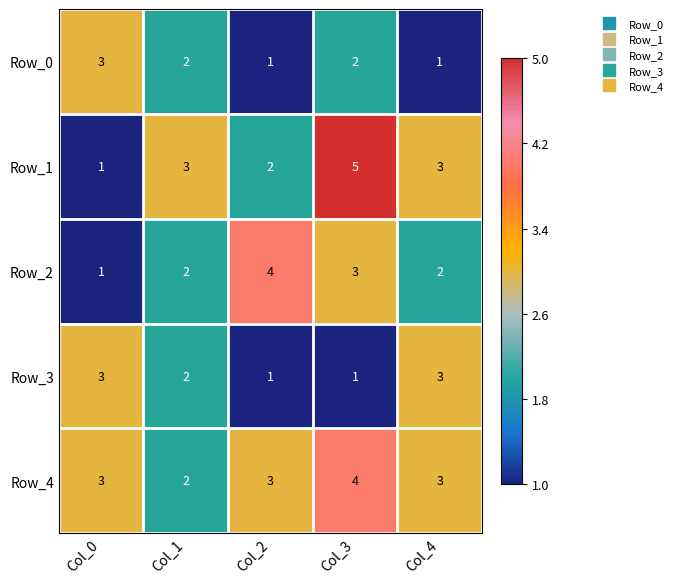

True or false: Row_2 has a value of 2 at Col_2.

False